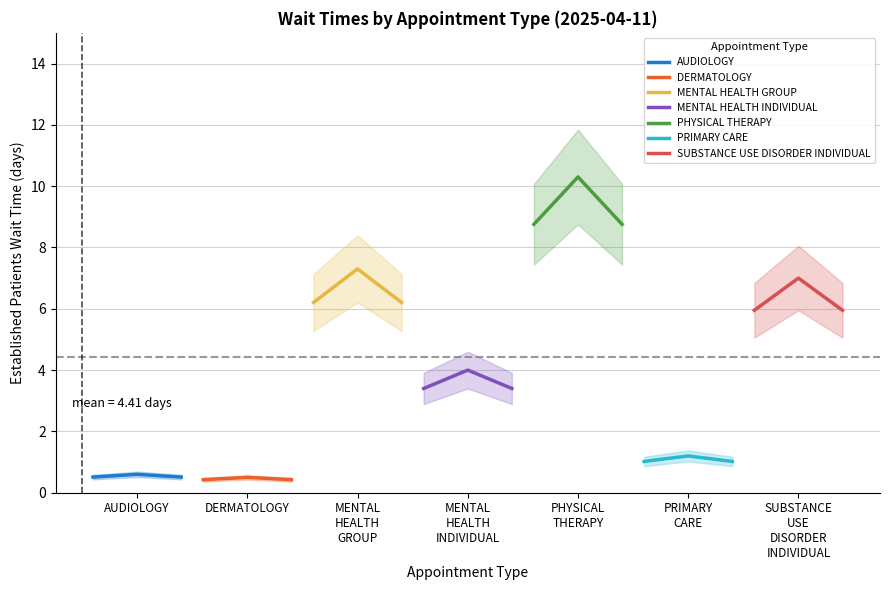

The value at MENTAL HEALTH GROUP is 9.7. True or false?

False